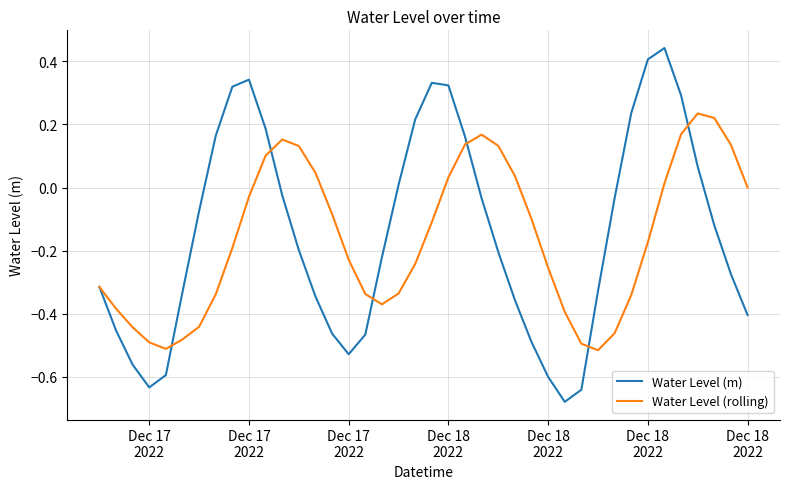

Which series has the largest range (max minus min)?

Water Level (m)